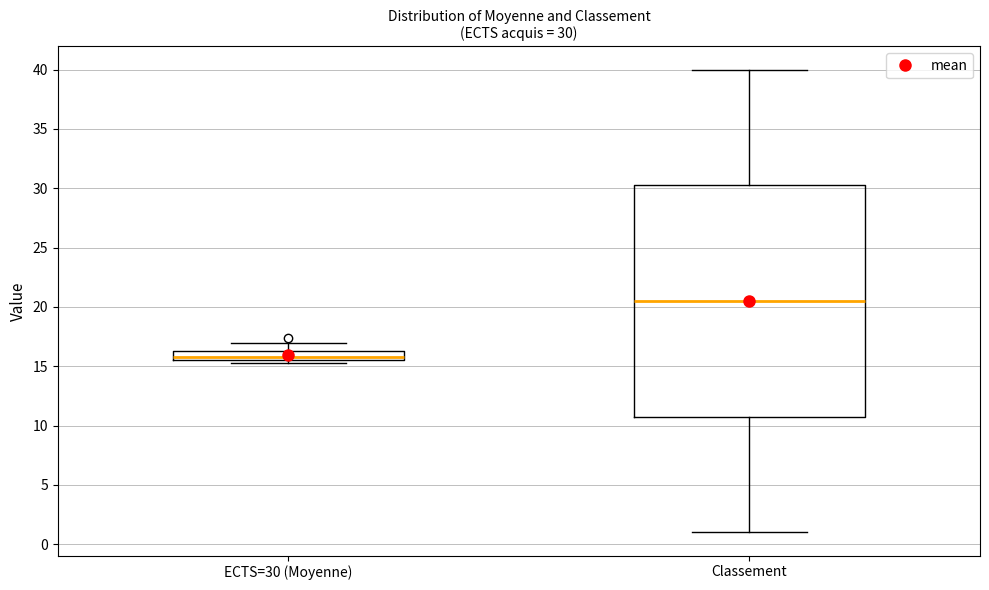

Which box's median line is the highest?

Classement